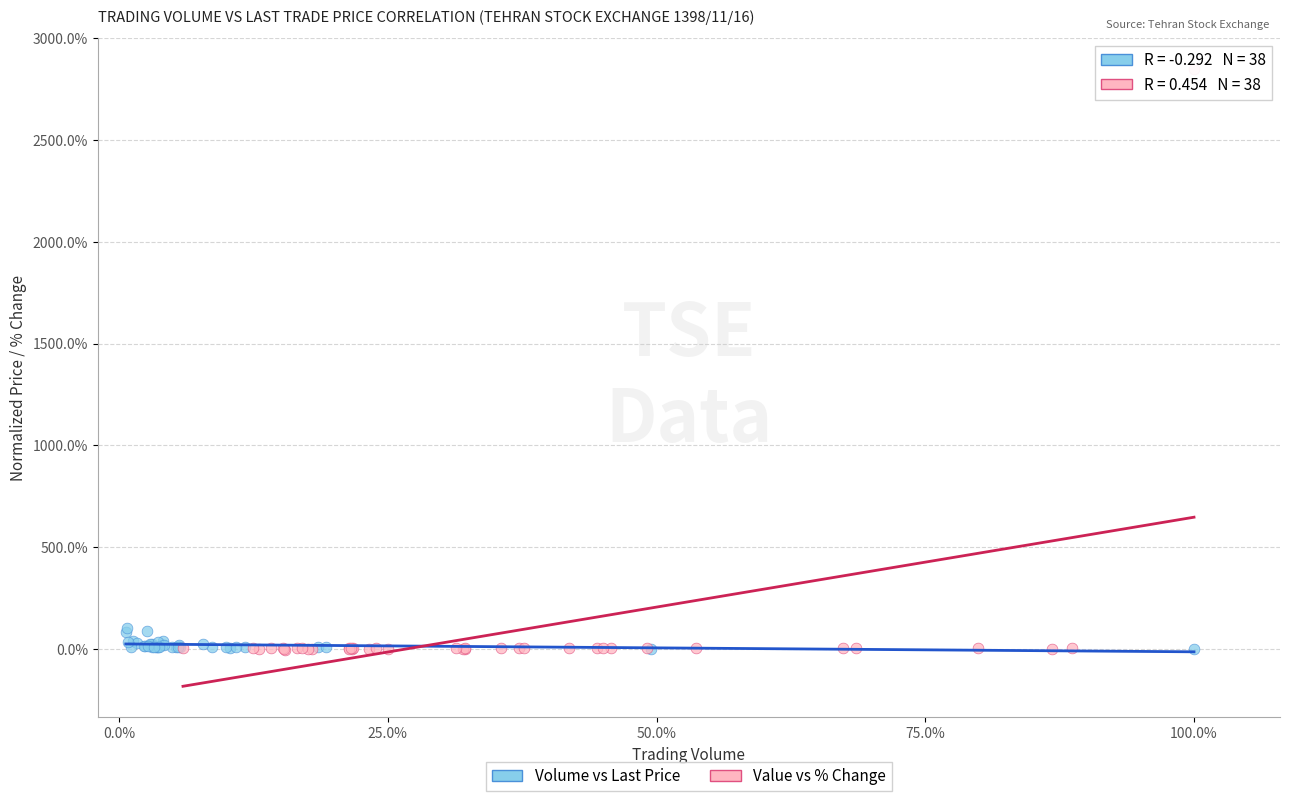

Which series has the largest Y range (max minus min)?

Value vs % Change